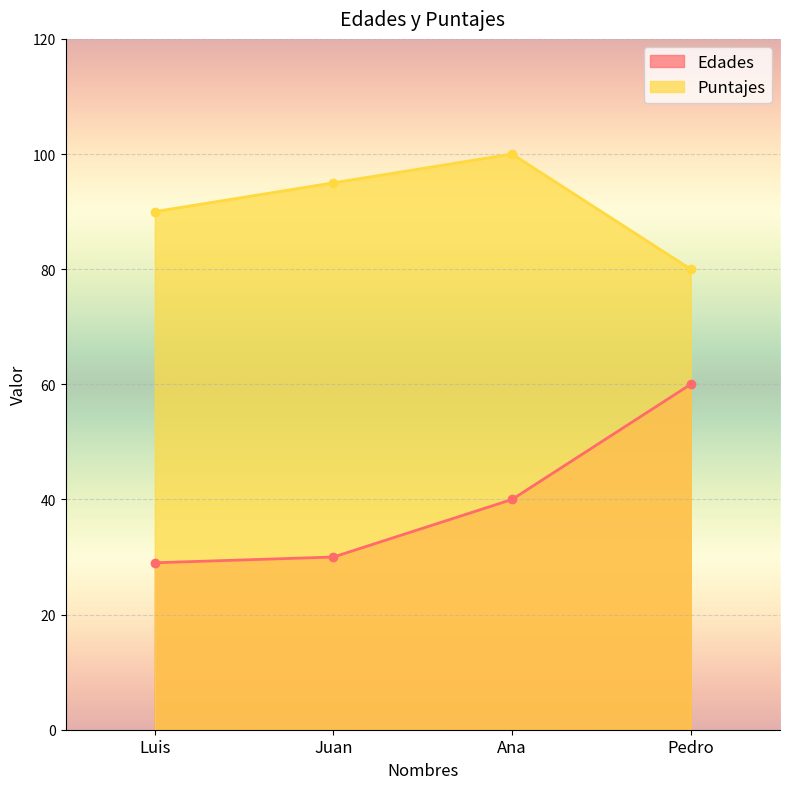

How many lines are shown in the chart?

2